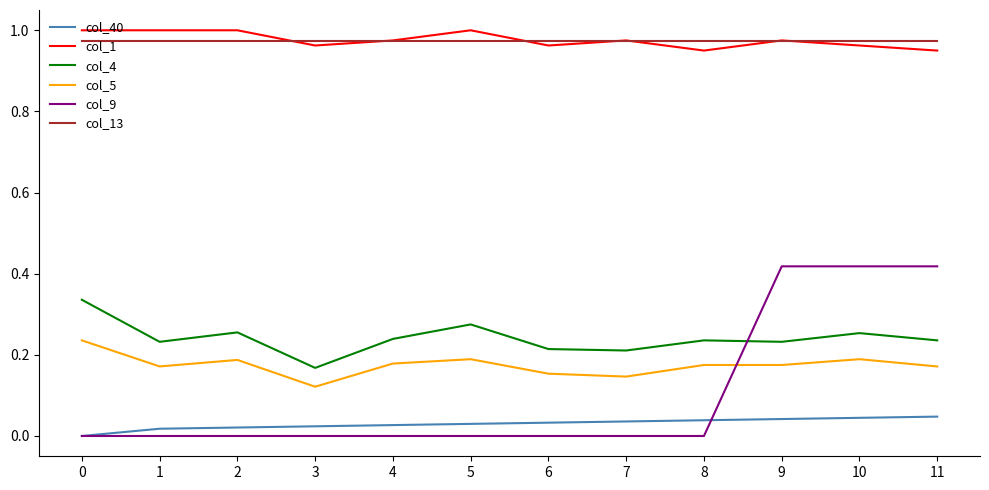

True or false: col_4 has more than 1 points higher than both neighbors.

True